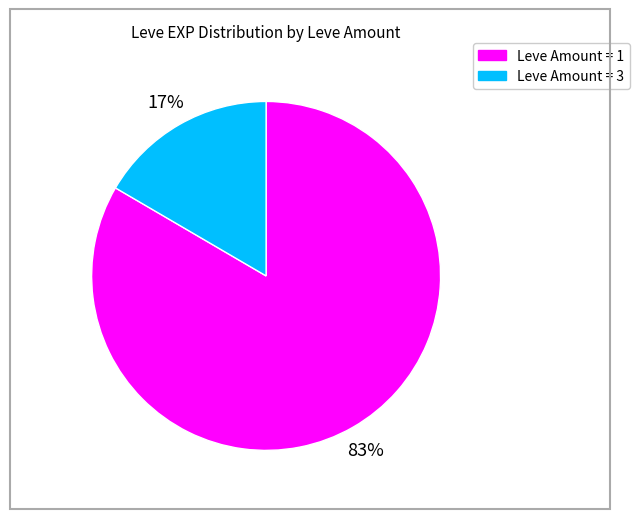

Is there a majority slice in this chart?

Yes